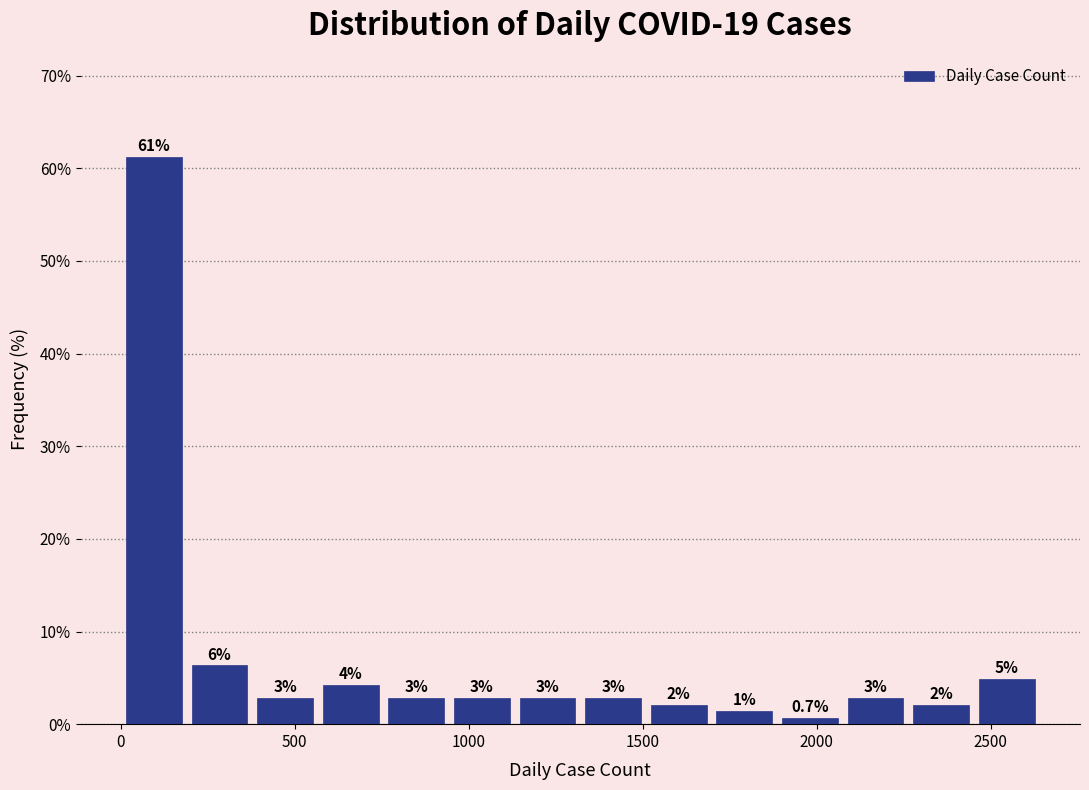

Around what value on the x-axis is the tallest bar? Give the approximate position of its centre, as read against the axis.

100